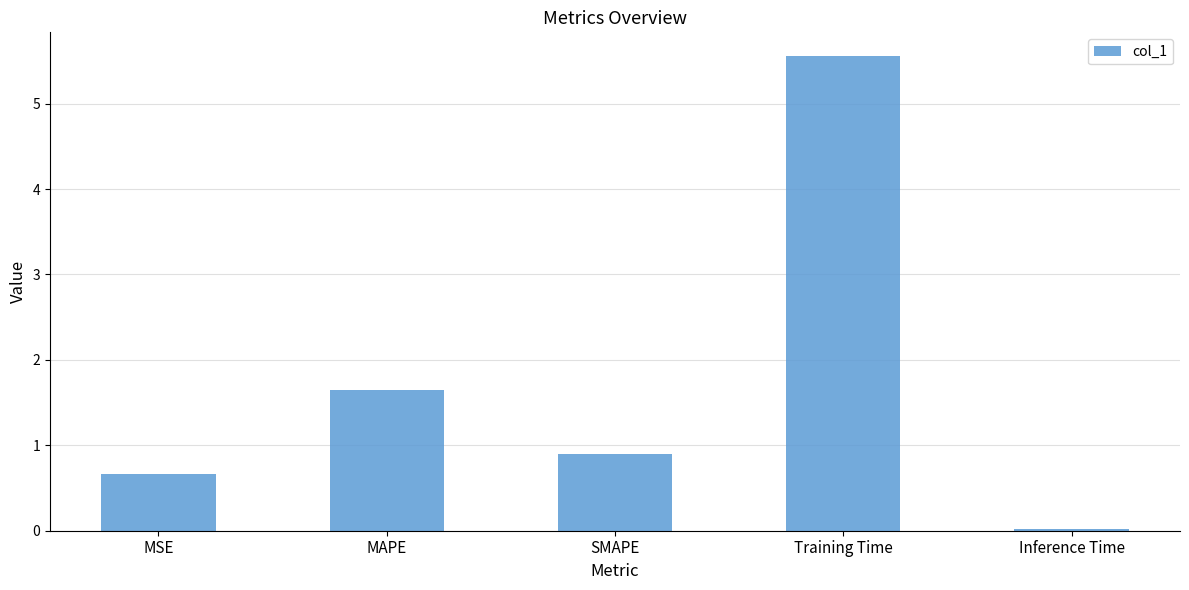

What is the label of the 1st bar from the left?

MSE